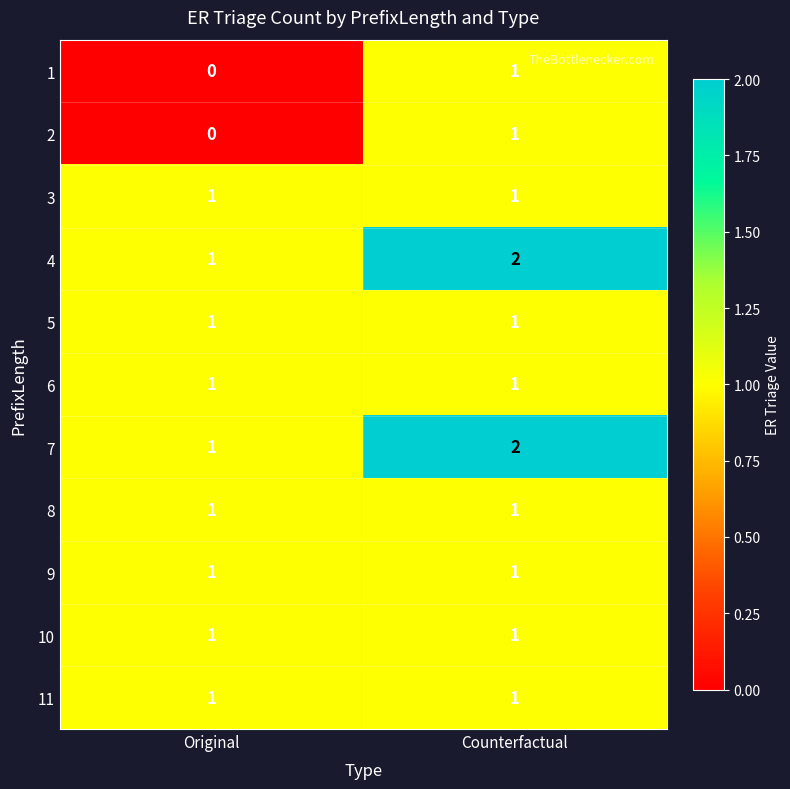

Reading left to right, what are all the values shown in this chart?

1: Original=0	Counterfactual=1
2: Original=0	Counterfactual=1
3: Original=1	Counterfactual=1
4: Original=1	Counterfactual=2
5: Original=1	Counterfactual=1
6: Original=1	Counterfactual=1
7: Original=1	Counterfactual=2
8: Original=1	Counterfactual=1
9: Original=1	Counterfactual=1
10: Original=1	Counterfactual=1
11: Original=1	Counterfactual=1